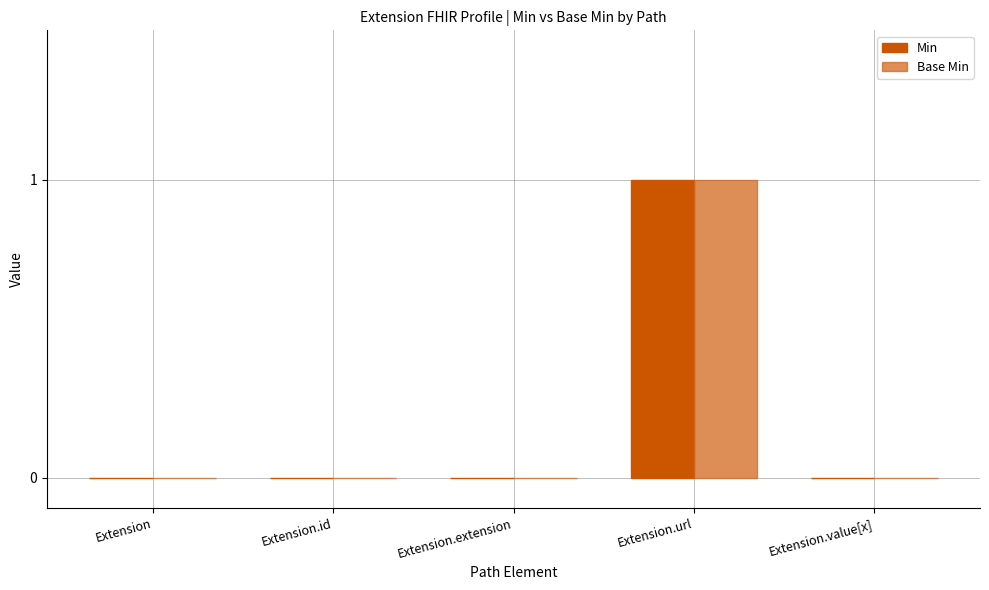

At which label does Base Min reach its minimum?

Extension